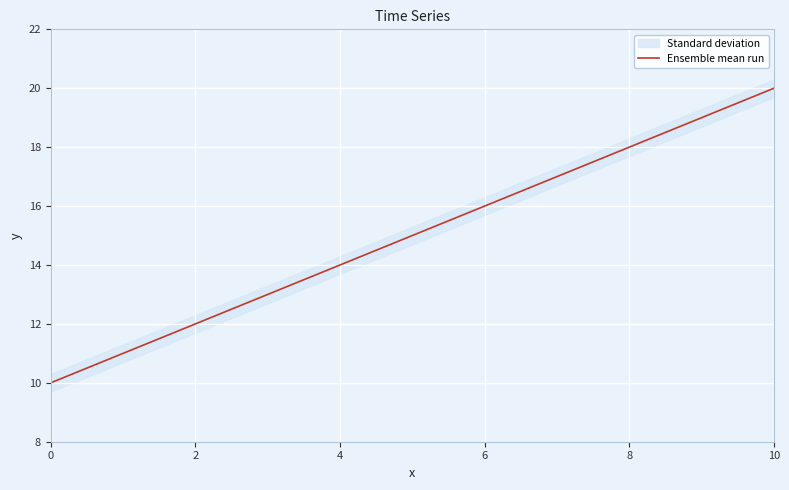

True or false: Ensemble mean run has a value of 36 at 10.

False